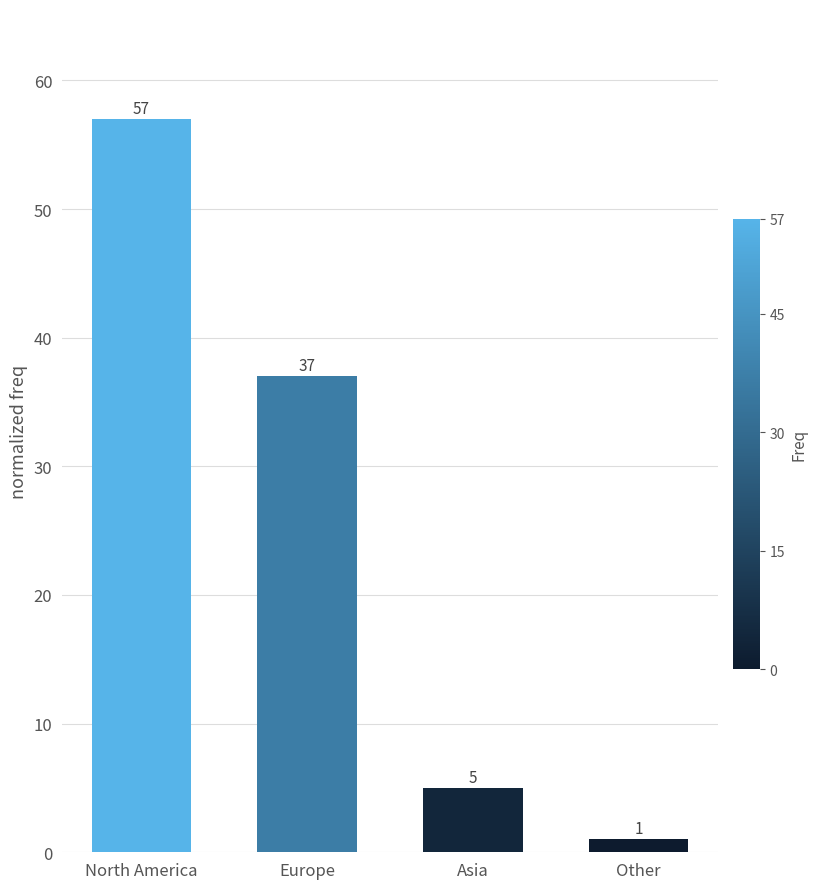

At which category does the chart reach its peak across all series?

North America